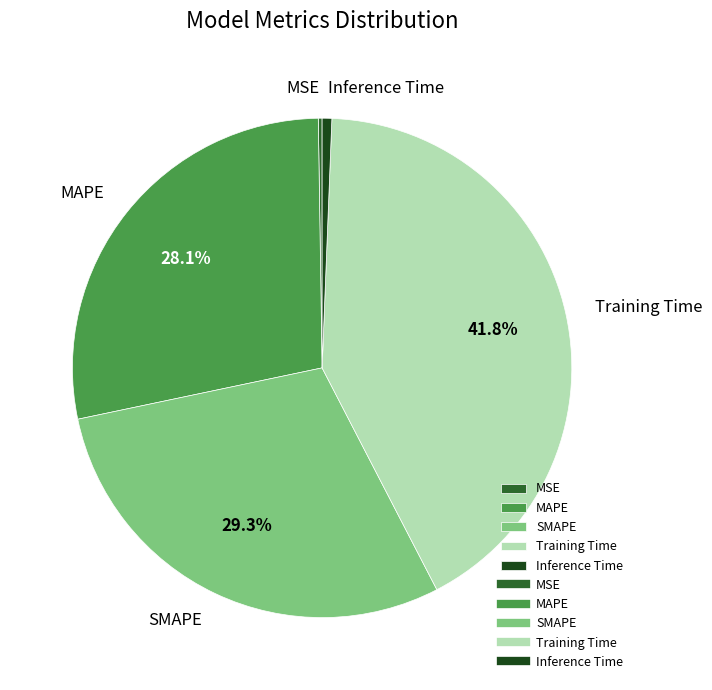

What percentage is the Inference Time slice, to the nearest percent?

1%